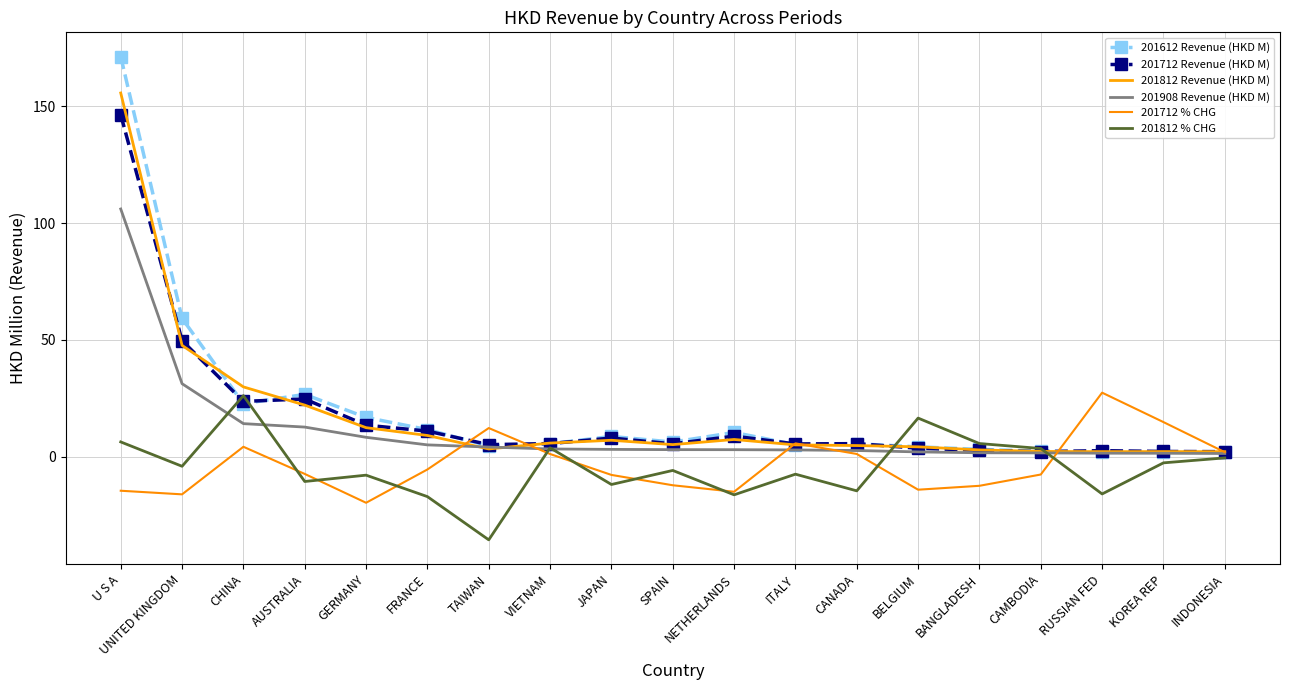

Which series has the largest total across all categories?

201612 Revenue (HKD M)